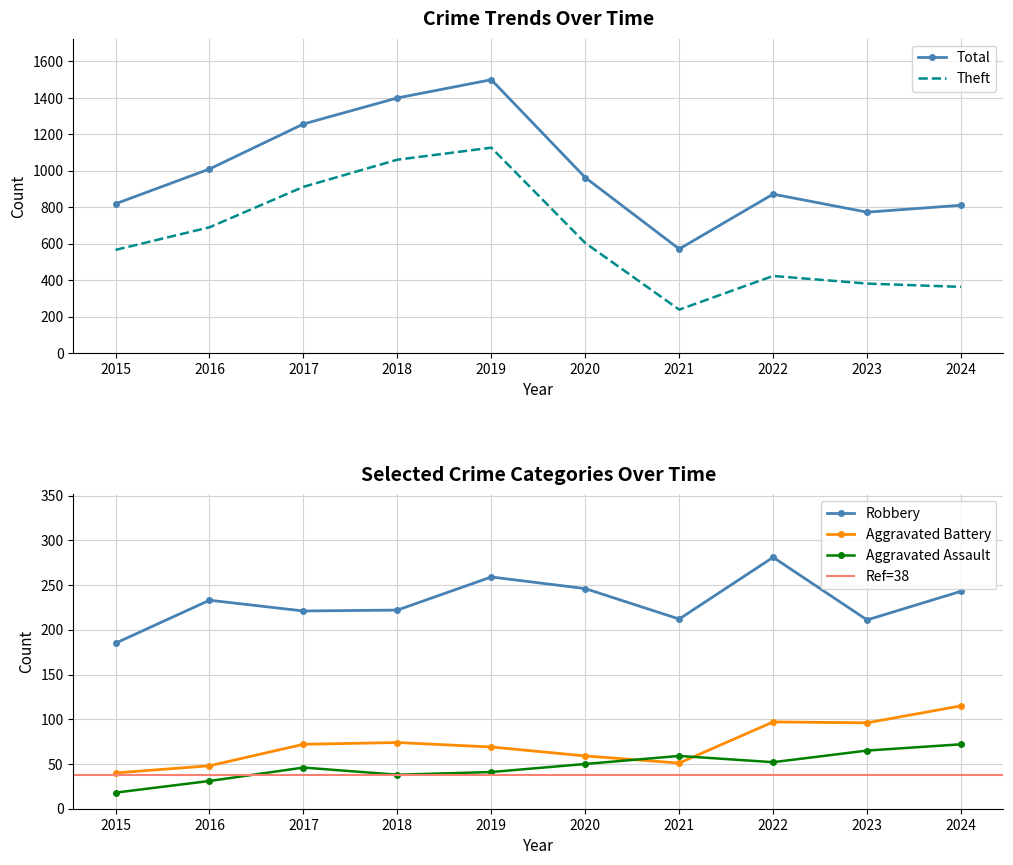

True or false: Aggravated Assault and Total intersect in this chart.

False